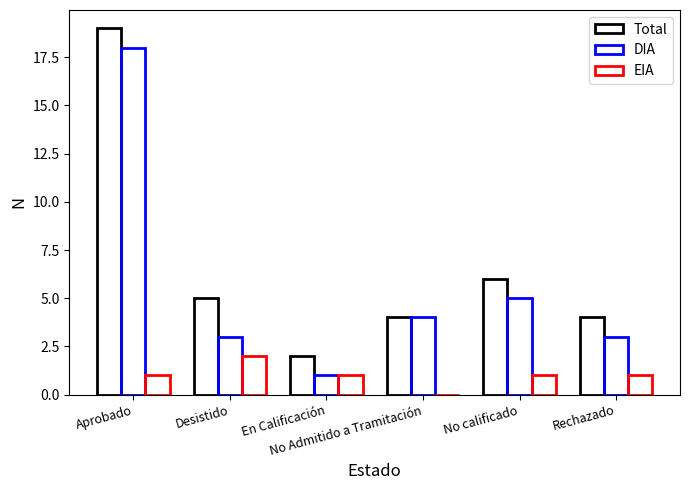

What is the difference between the highest and lowest values at Rechazado?

3